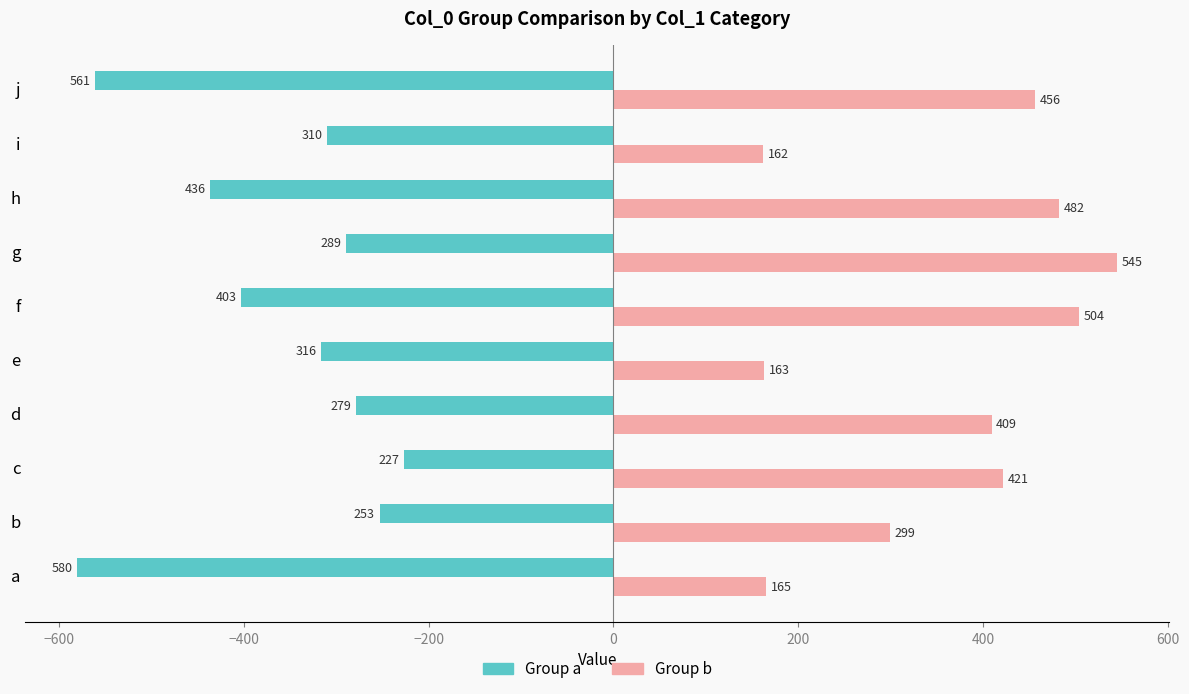

What is the smallest value displayed?

-580